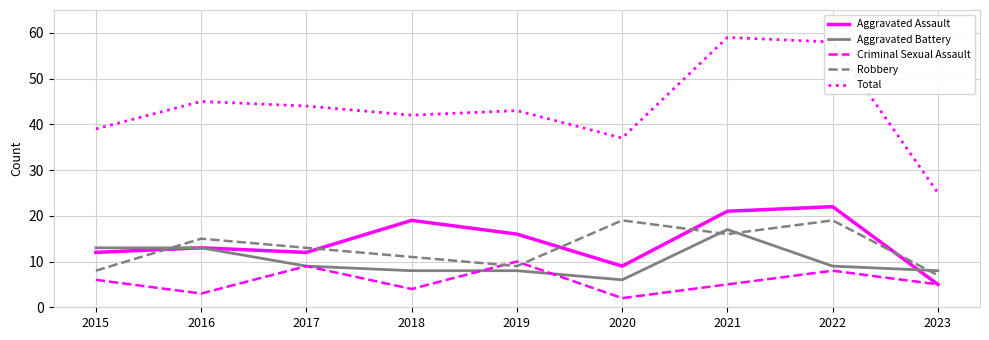

Is the value of Aggravated Battery at 2016 greater than the value of Robbery at 2023?

Yes